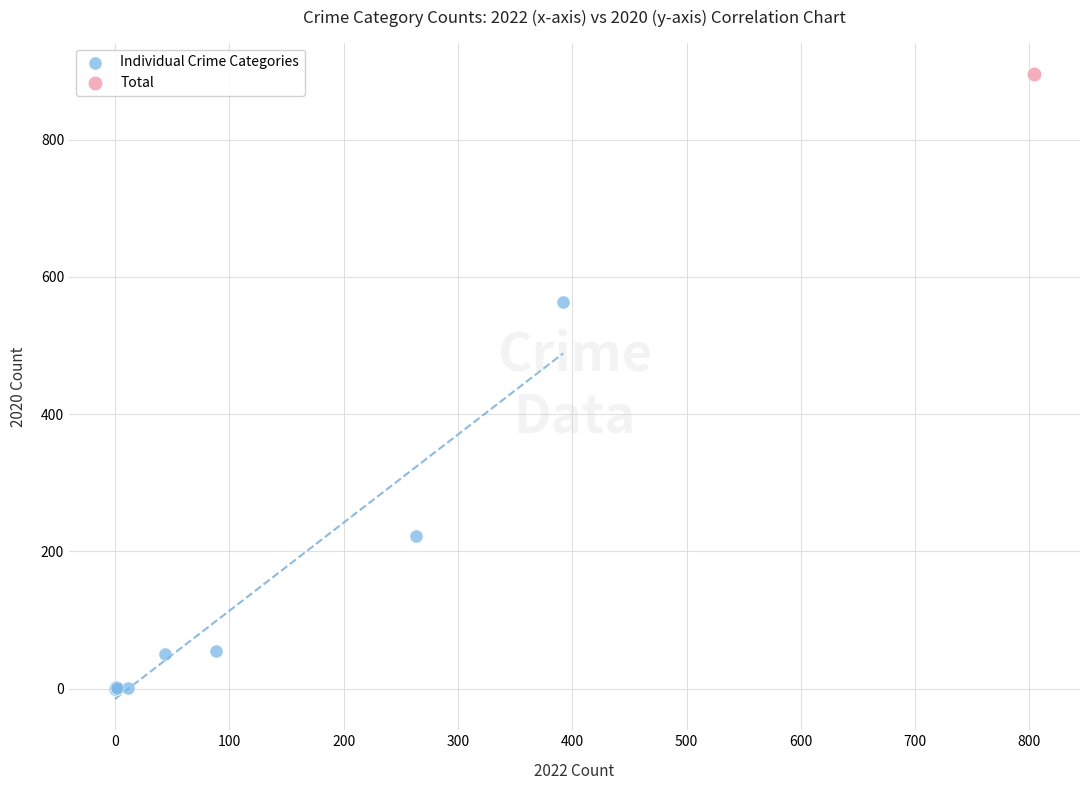

What are all the series names shown in the legend?

Individual Crime Categories, Total